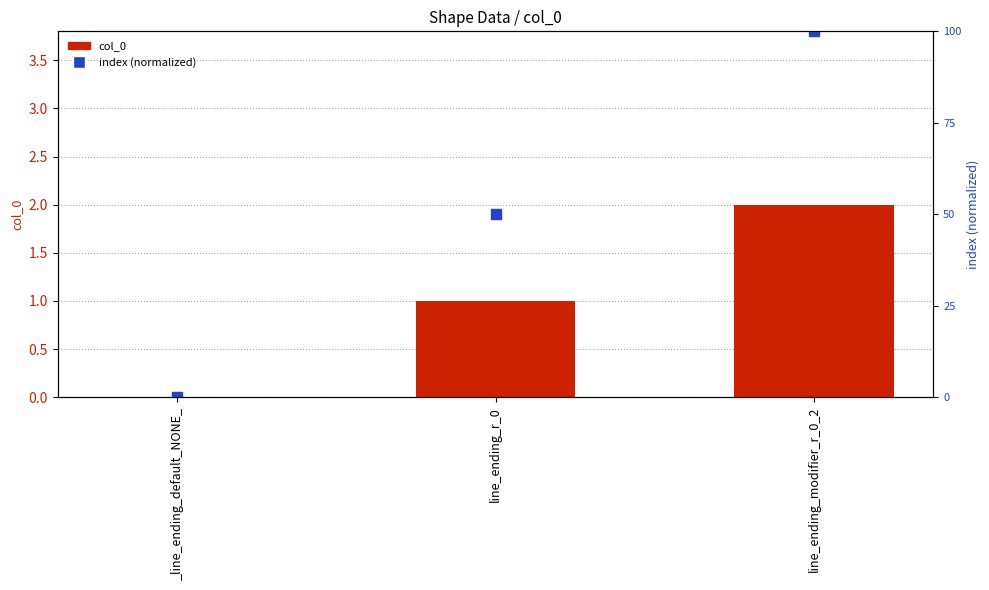

Is the value of index (normalized) at line_ending_r_0 greater than the value of col_0 at line_ending_modifier_r_0_2?

Yes